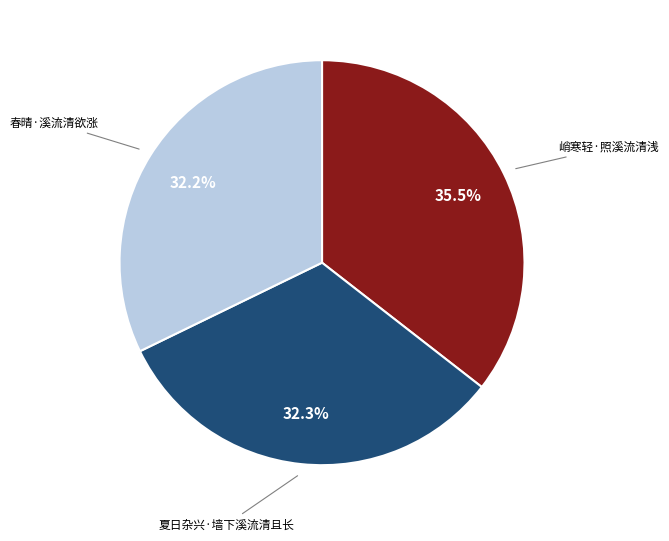

Does any single category account for the majority?

No